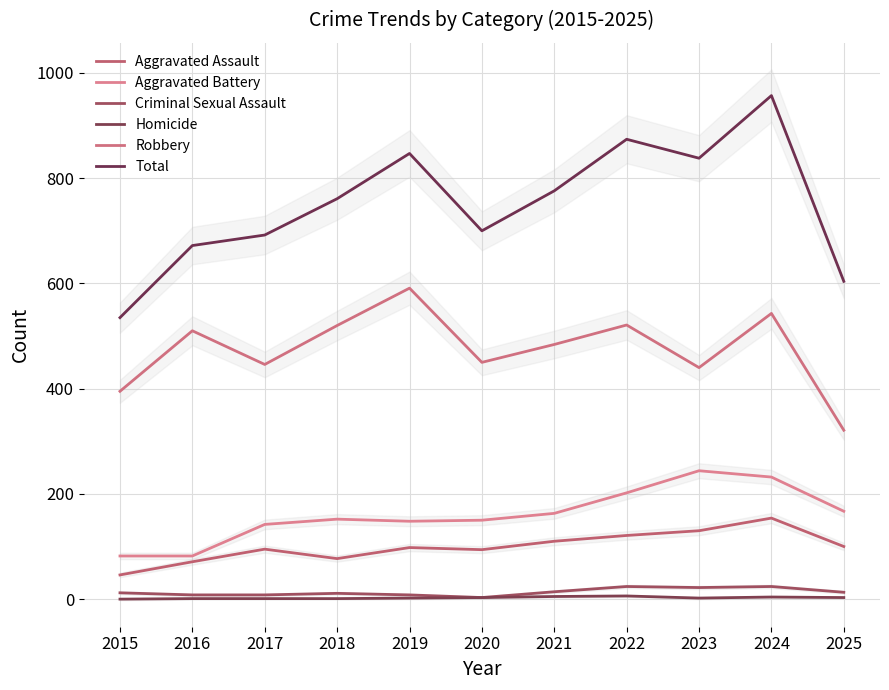

Read the Criminal Sexual Assault value at 2016.

8